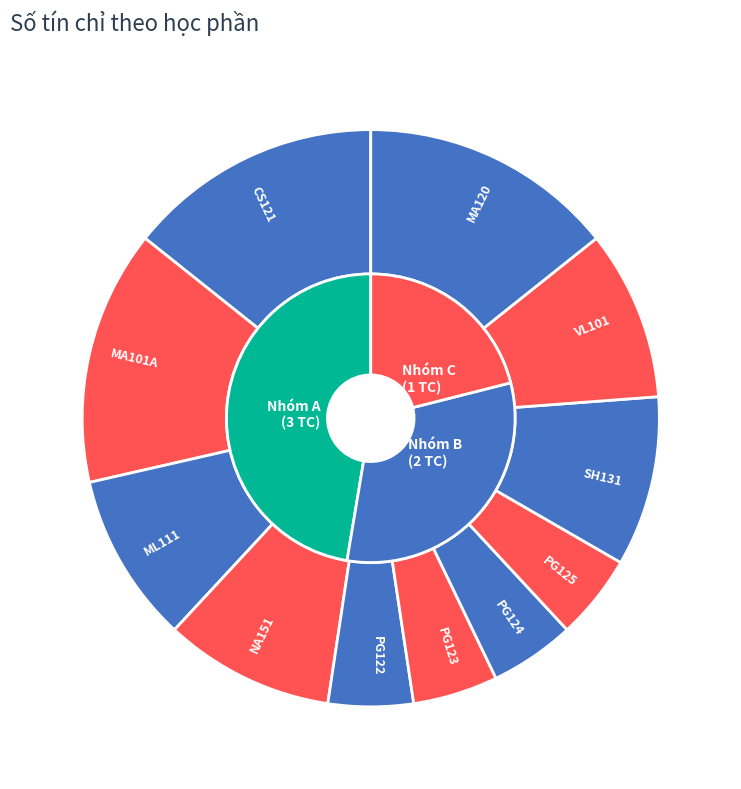

What portion of the pie excludes PG122?

95.2%